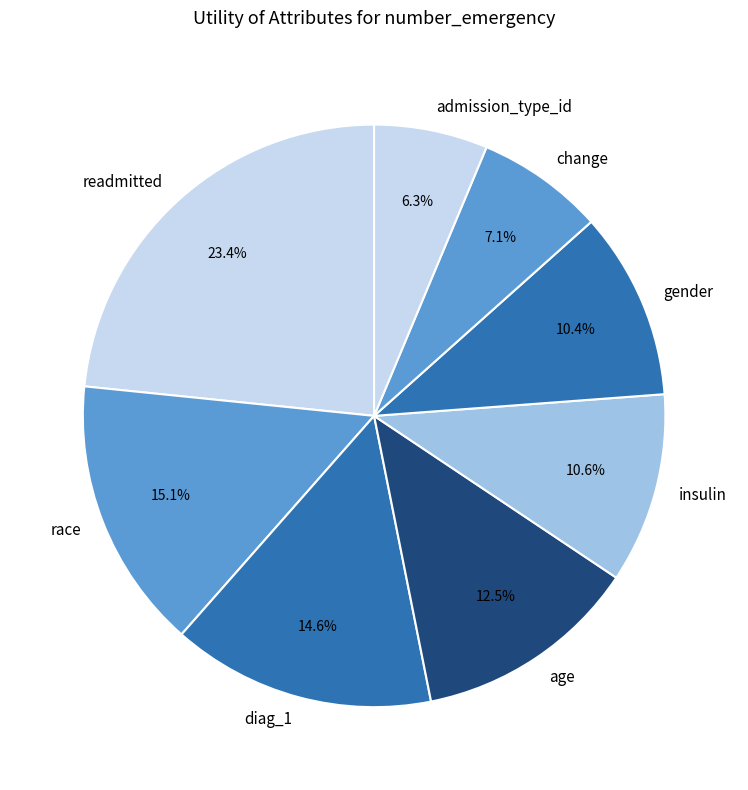

Which slice is the largest?

readmitted